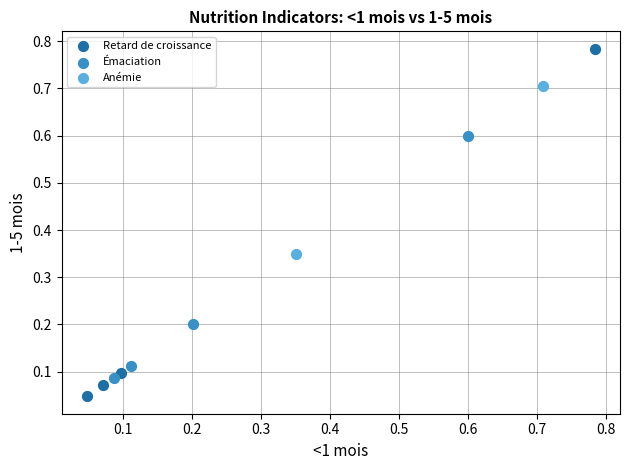

Which series reaches the minimum Y coordinate?

Retard de croissance